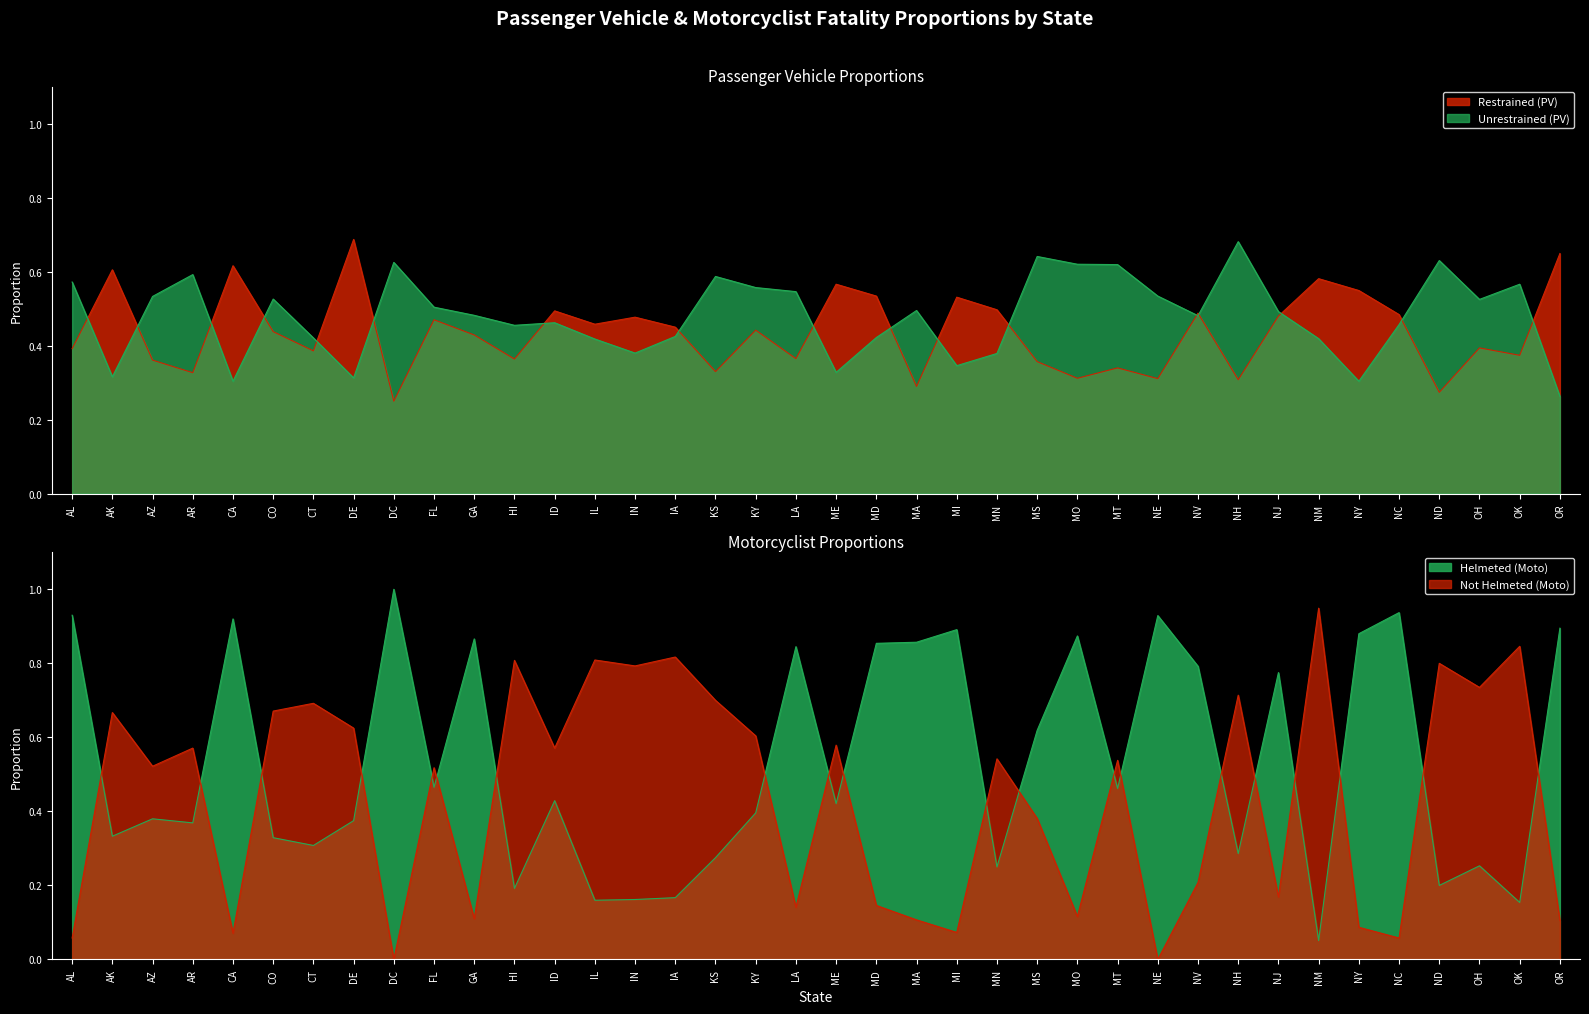

Between MI and NE, which is larger?

MI